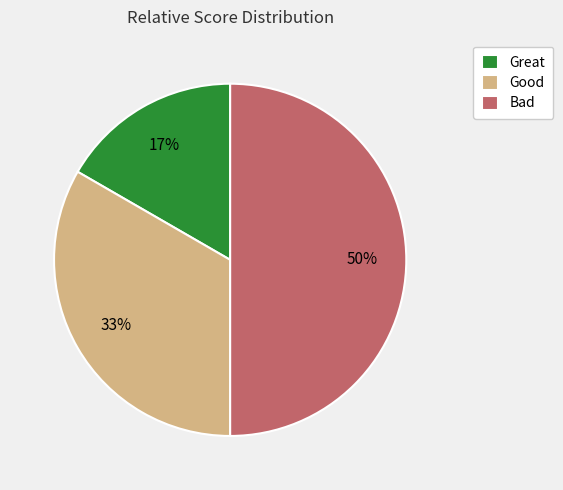

To the nearest percent, what percentage of the pie is Good?

33%